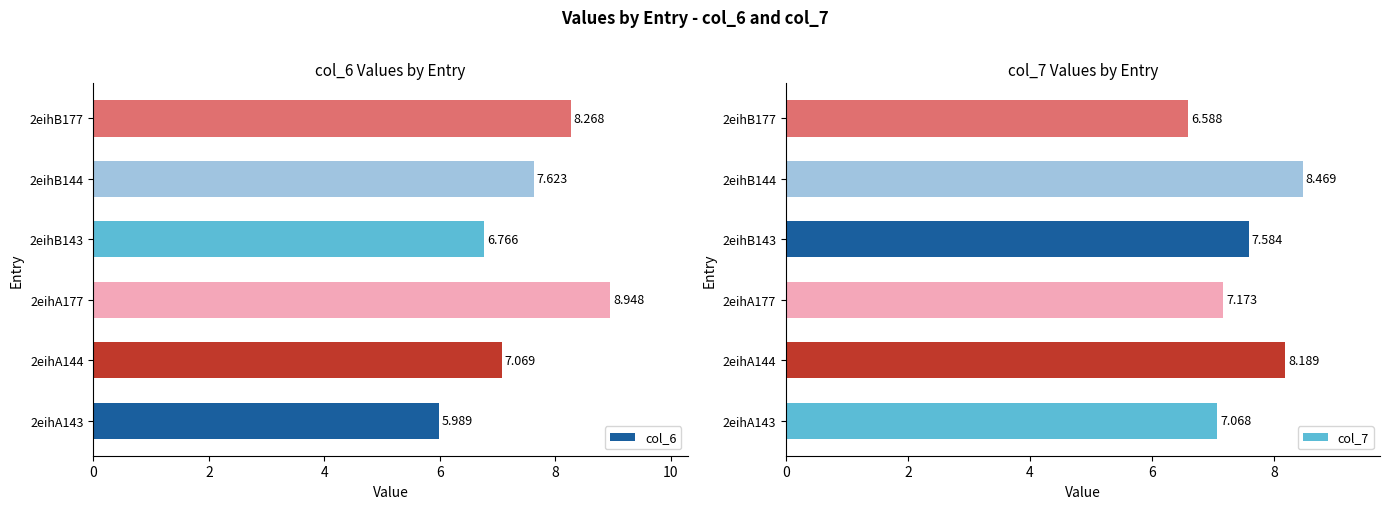

What is the difference between the second highest and second lowest values in the col_7 series?

1.1